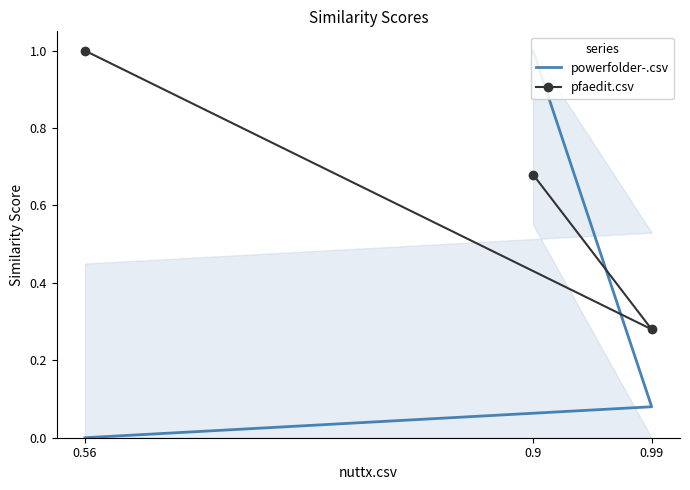

How many values in powerfolder-.csv are above zero?

2